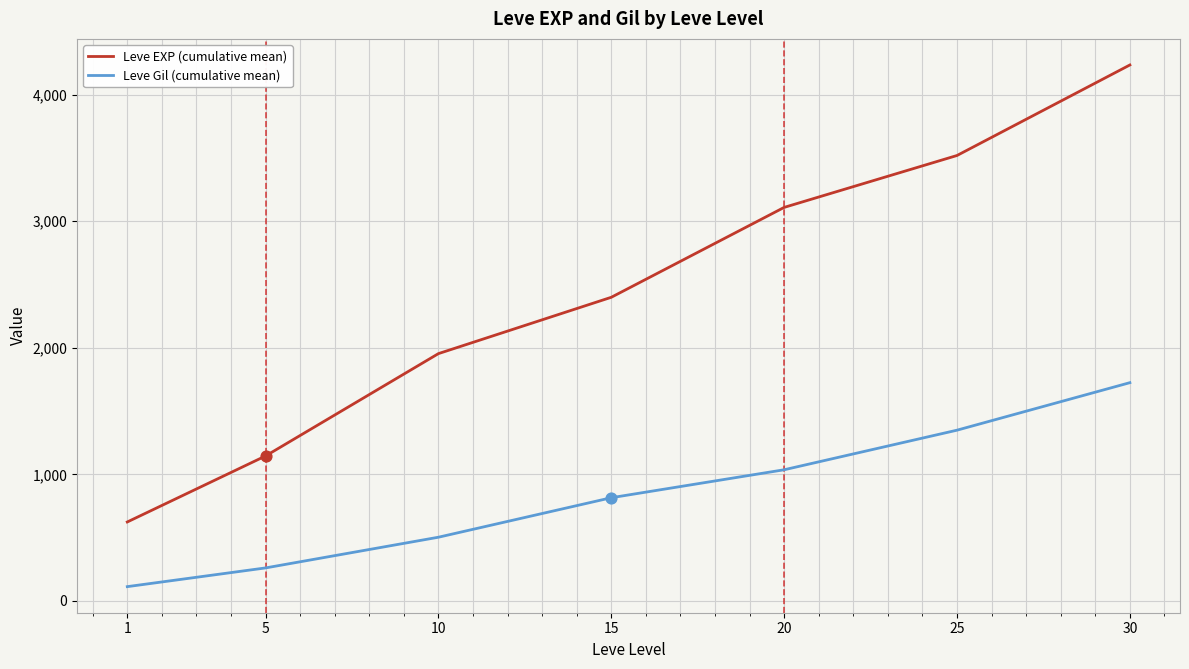

Between 10 and 25, which series saw the biggest shift?

Leve EXP (cumulative mean)